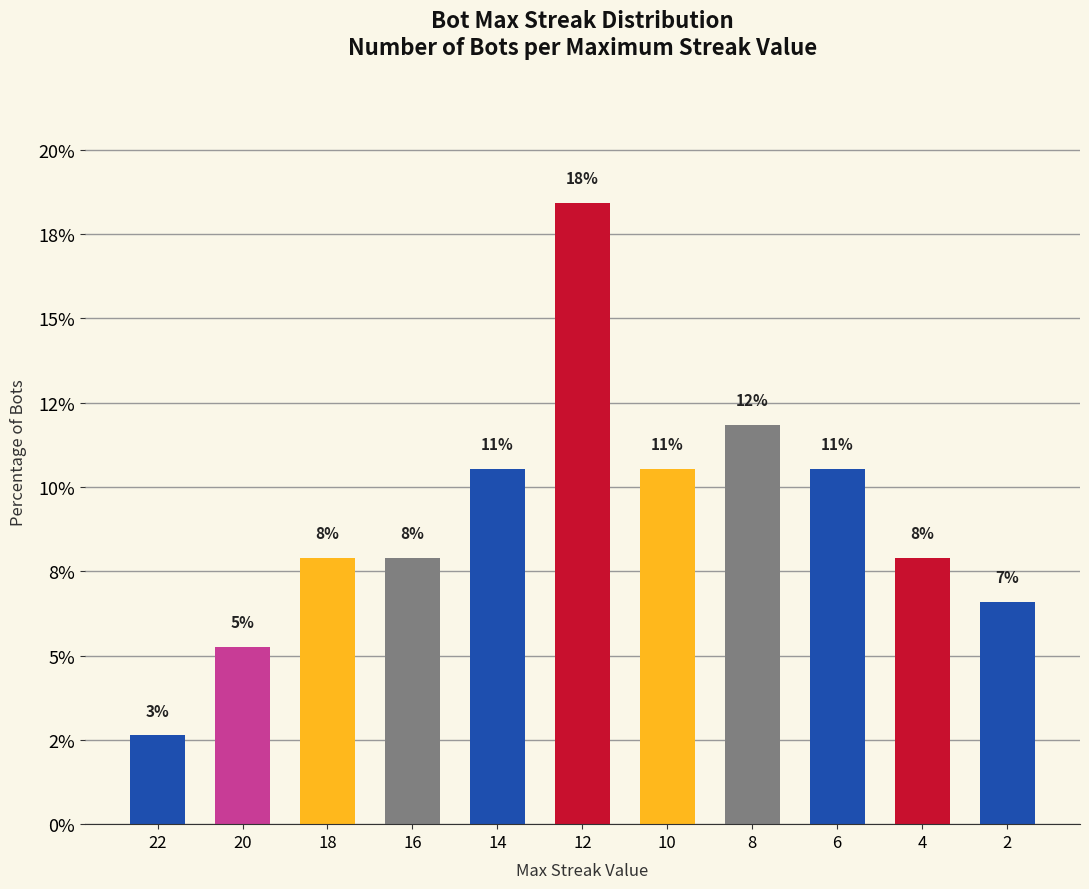

Are the bars horizontal?

No